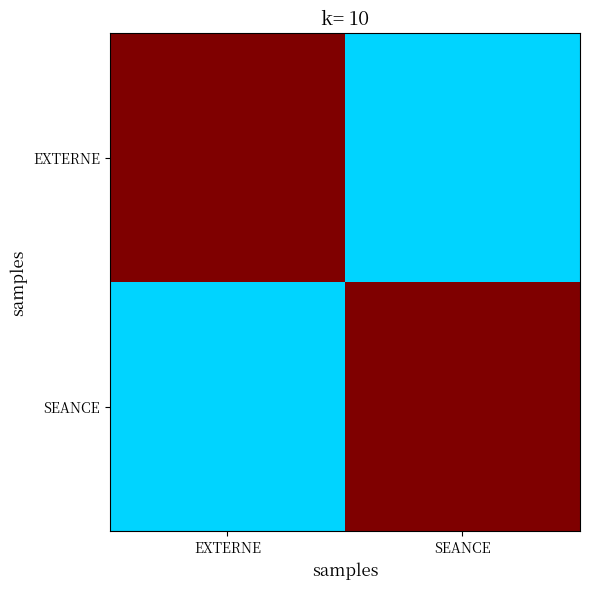

At how many categories does at least one series exceed 2?

2